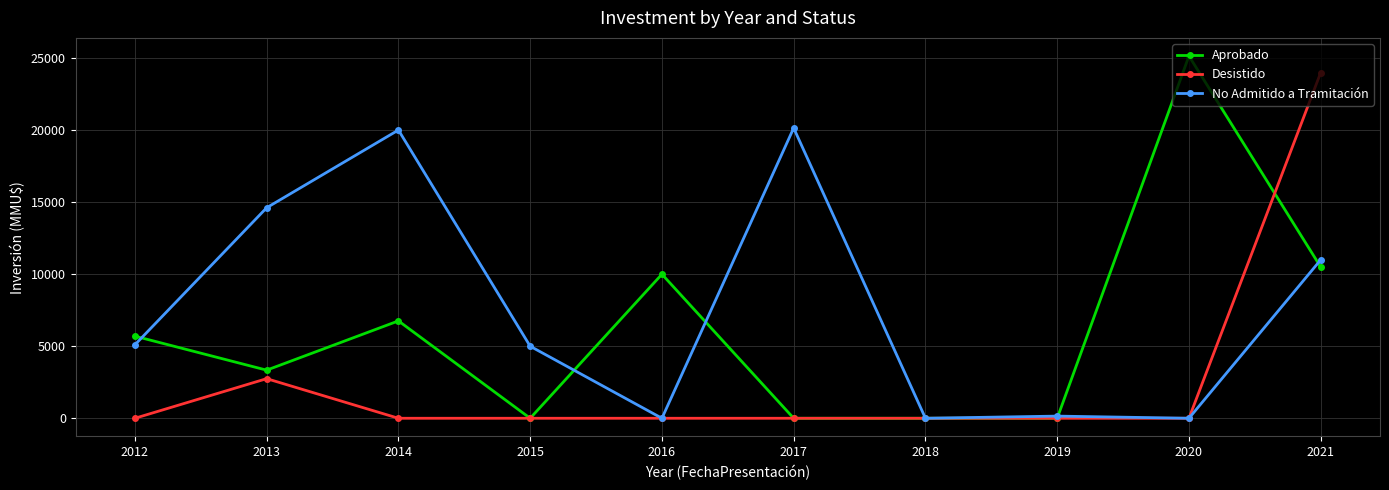

Which series has the largest range (max minus min)?

Aprobado